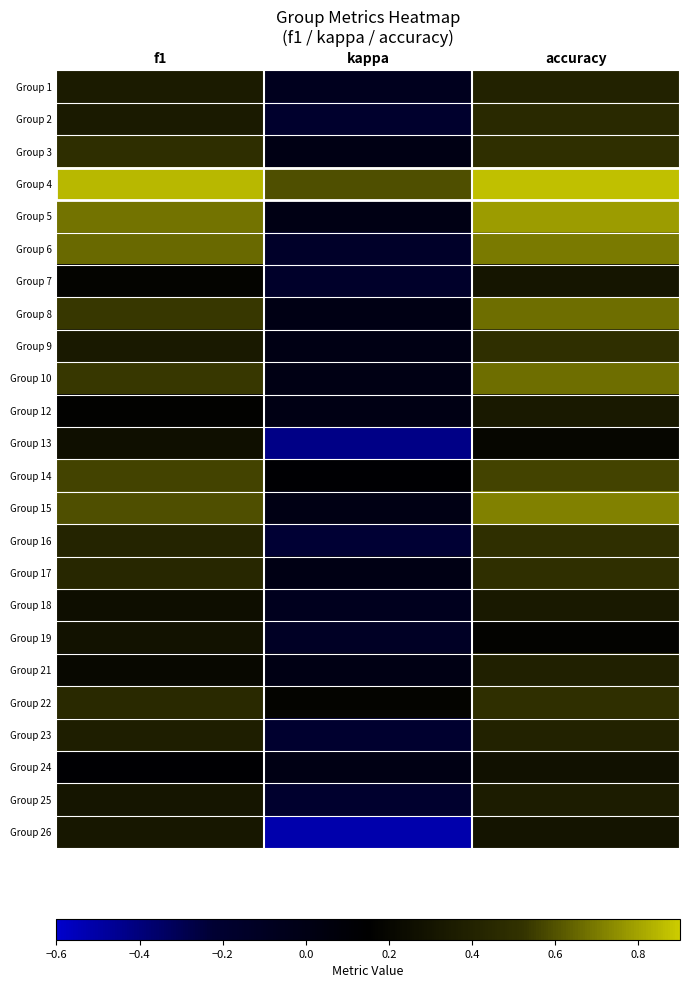

Reading right to left, what are all the values shown in this chart?

Group 1: accuracy=0.4	kappa=-0.1	f1=0.3
Group 2: accuracy=0.5	kappa=-0.2	f1=0.3
Group 3: accuracy=0.5	kappa=0.0	f1=0.5
Group 4: accuracy=0.9	kappa=0.6	f1=0.8
Group 5: accuracy=0.8	kappa=0.0	f1=0.7
Group 6: accuracy=0.7	kappa=-0.2	f1=0.7
Group 7: accuracy=0.3	kappa=-0.2	f1=0.2
Group 8: accuracy=0.7	kappa=0.0	f1=0.5
Group 9: accuracy=0.5	kappa=0.0	f1=0.3
Group 10: accuracy=0.7	kappa=0.0	f1=0.5
Group 12: accuracy=0.3	kappa=0.0	f1=0.2
Group 13: accuracy=0.2	kappa=-0.4	f1=0.3
Group 14: accuracy=0.6	kappa=0.1	f1=0.6
Group 15: accuracy=0.7	kappa=0.0	f1=0.6
Group 16: accuracy=0.5	kappa=-0.2	f1=0.4
Group 17: accuracy=0.5	kappa=0.0	f1=0.4
Group 18: accuracy=0.3	kappa=-0.1	f1=0.3
Group 19: accuracy=0.2	kappa=-0.1	f1=0.3
Group 21: accuracy=0.4	kappa=0.0	f1=0.2
Group 22: accuracy=0.5	kappa=0.2	f1=0.5
Group 23: accuracy=0.4	kappa=-0.2	f1=0.4
Group 24: accuracy=0.3	kappa=0.0	f1=0.1
Group 25: accuracy=0.4	kappa=-0.2	f1=0.3
Group 26: accuracy=0.3	kappa=-0.5	f1=0.3